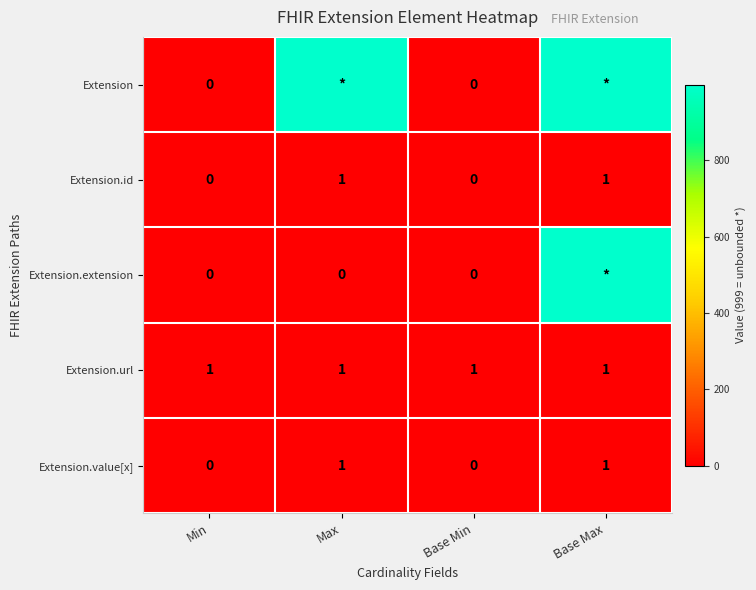

Is it true that Extension.value[x] equals 0 at Min?

True